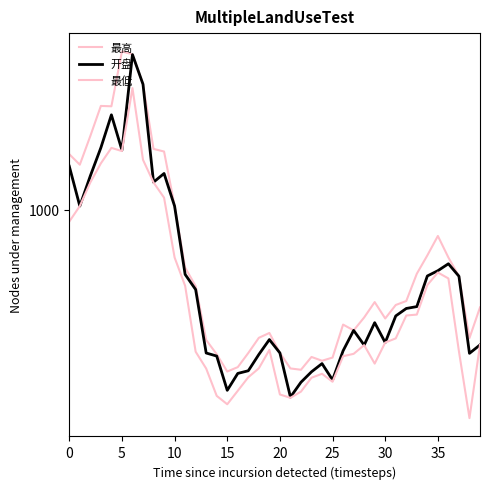

True or false: 最高 has more than 0 interior local peaks.

True